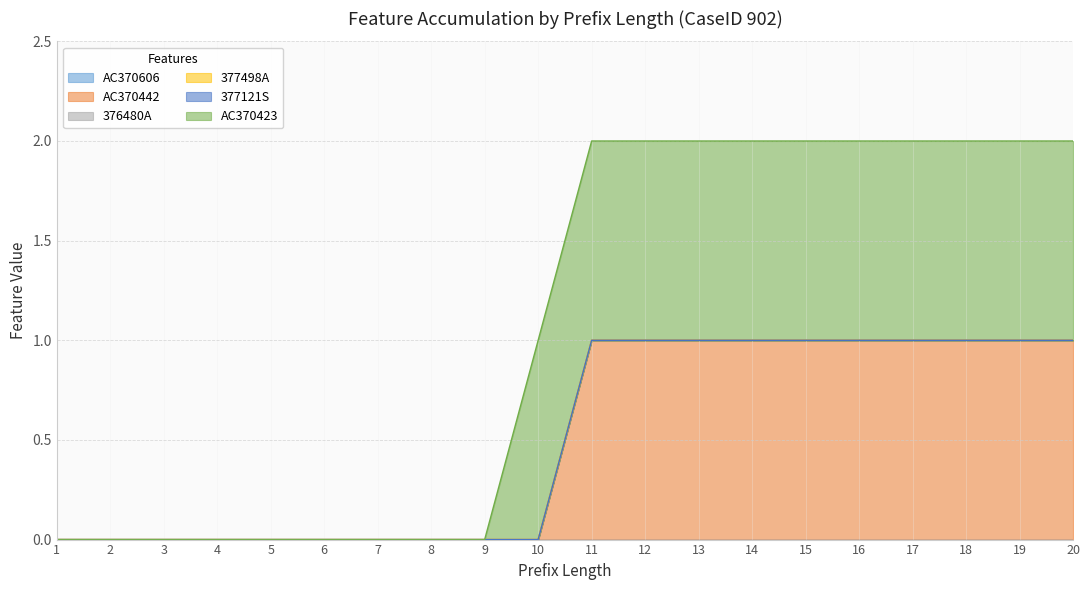

Between 11 and 14, which is larger?

11